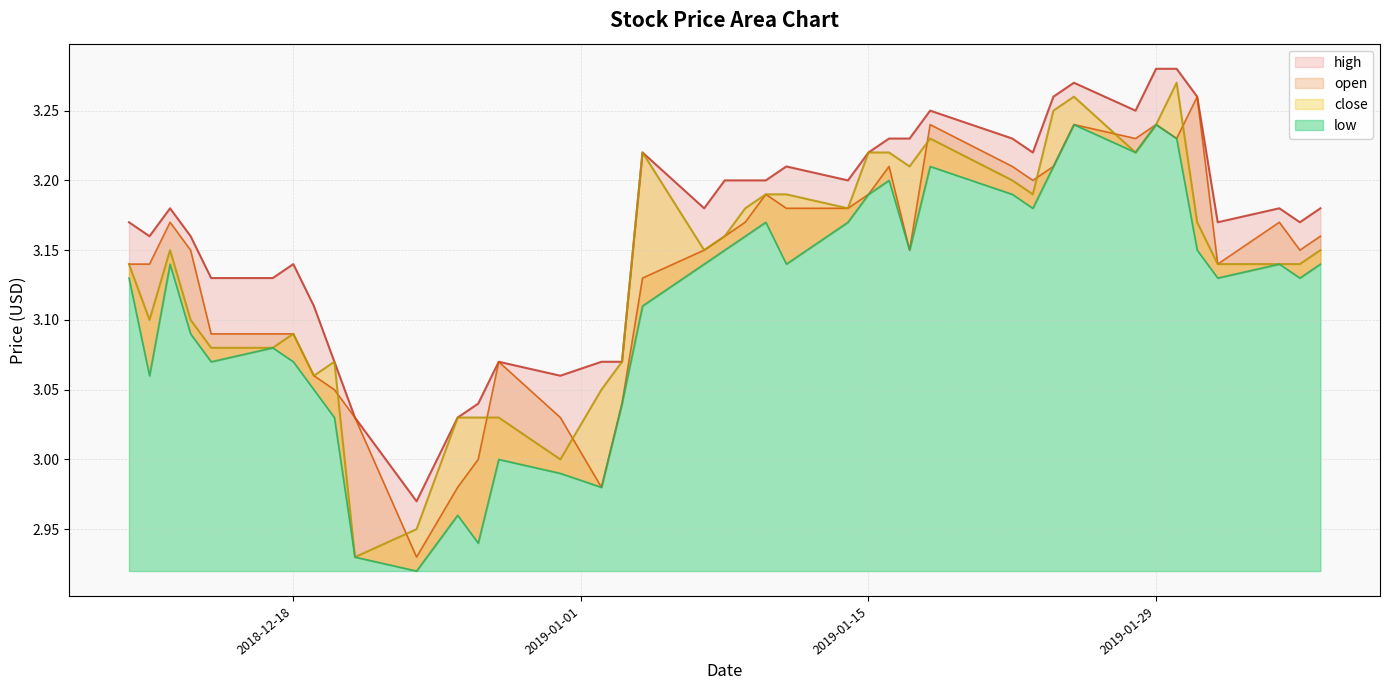

Reading right to left, extract all data points from this chart.

high: 3.2	3.2	3.2	3.2	3.3	3.3	3.3	3.2	3.3	3.3	3.2	3.2	3.2	3.2	3.2	3.2	3.2	3.2	3.2	3.2	3.2	3.2	3.2	3.1	3.1	3.1	3.1	3.0	3.0	3.0	3.0	3.1	3.1	3.1	3.1	3.1	3.2	3.2	3.2	3.2
open: 3.2	3.1	3.2	3.1	3.3	3.2	3.2	3.2	3.2	3.2	3.2	3.2	3.2	3.1	3.2	3.2	3.2	3.2	3.2	3.2	3.2	3.1	3.1	3.0	3.0	3.0	3.1	3.0	3.0	2.9	3.0	3.0	3.1	3.1	3.1	3.1	3.1	3.2	3.1	3.1
close: 3.1	3.1	3.1	3.1	3.2	3.3	3.2	3.2	3.3	3.2	3.2	3.2	3.2	3.2	3.2	3.2	3.2	3.2	3.2	3.2	3.2	3.1	3.2	3.1	3.0	3.0	3.0	3.0	3.0	3.0	2.9	3.1	3.1	3.1	3.1	3.1	3.1	3.1	3.1	3.1
low: 3.1	3.1	3.1	3.1	3.1	3.2	3.2	3.2	3.2	3.2	3.2	3.2	3.2	3.1	3.2	3.2	3.2	3.1	3.2	3.2	3.1	3.1	3.1	3.0	3.0	3.0	3.0	2.9	3.0	2.9	2.9	3.0	3.0	3.1	3.1	3.1	3.1	3.1	3.1	3.1